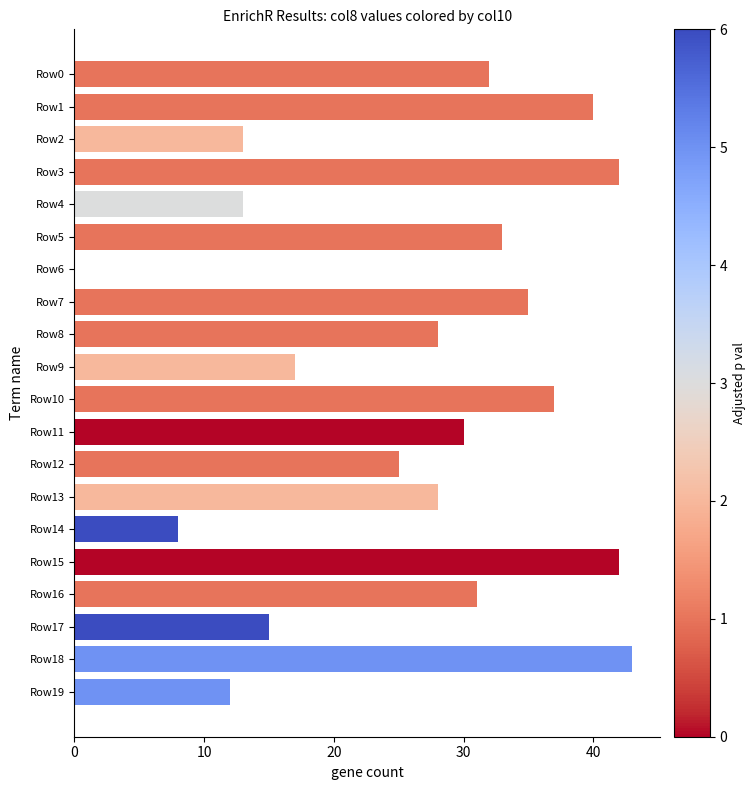

Count the number of categories in the chart.

20